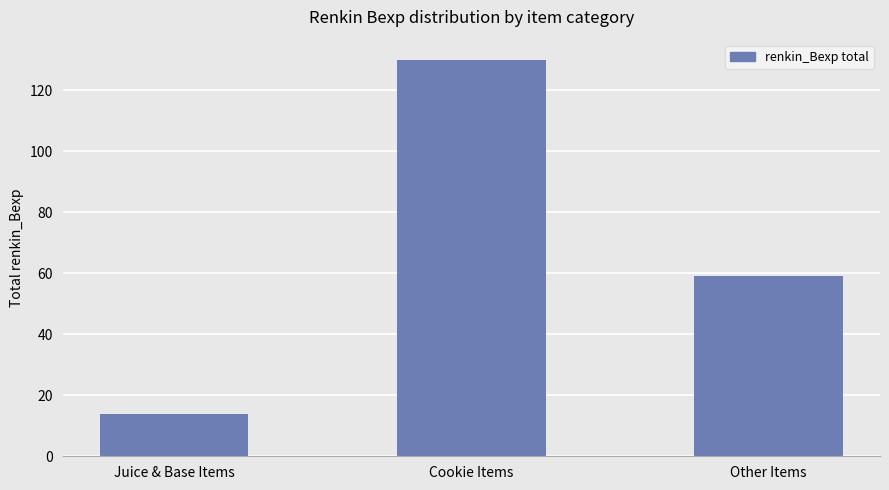

How many distinct data groups are displayed?

1